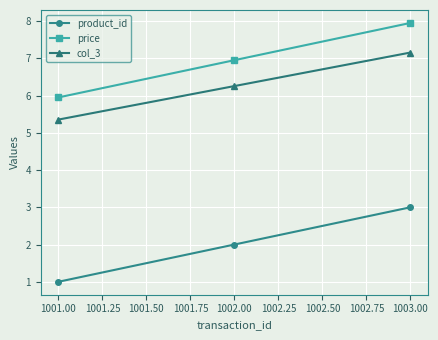

Read the price value at 1001.00.

6.0